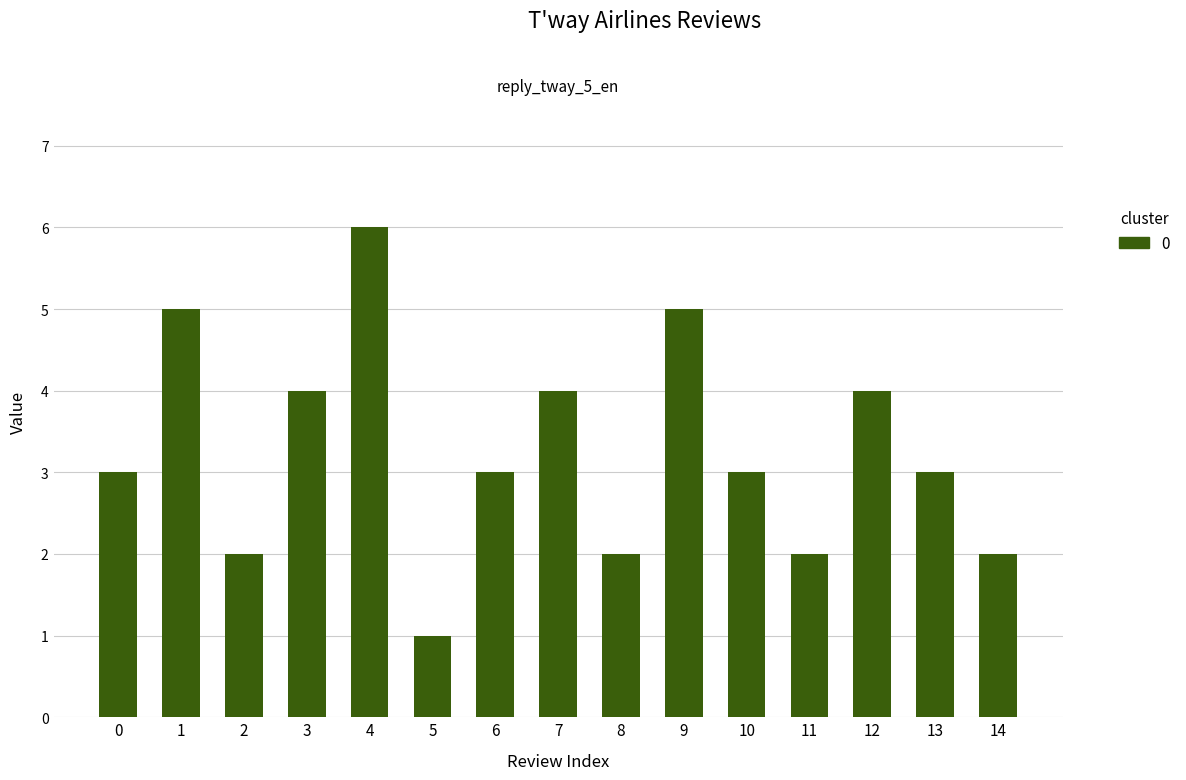

Which category has the lowest value across all series?

5